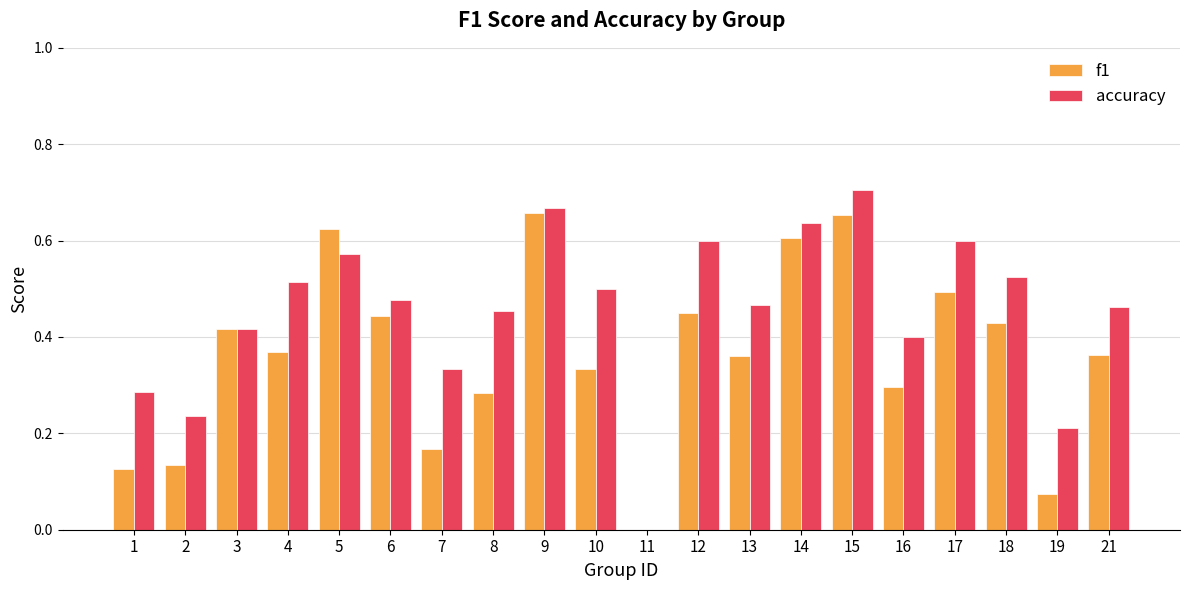

How many positive values does the accuracy series have?

19